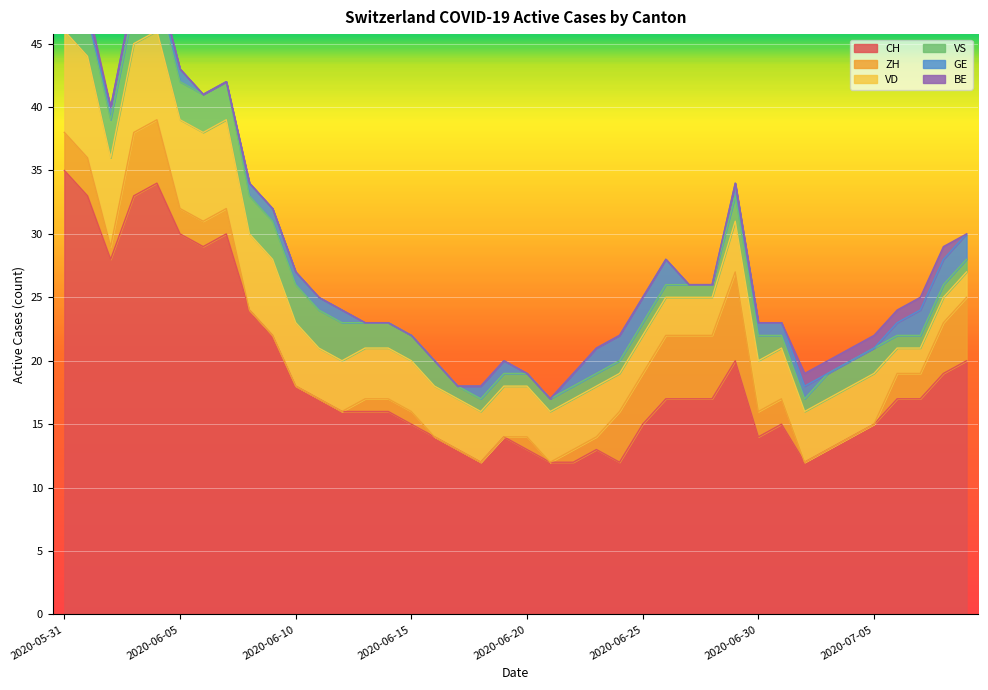

Between 2020-06-01 and 2020-07-04, which is larger?

2020-06-01